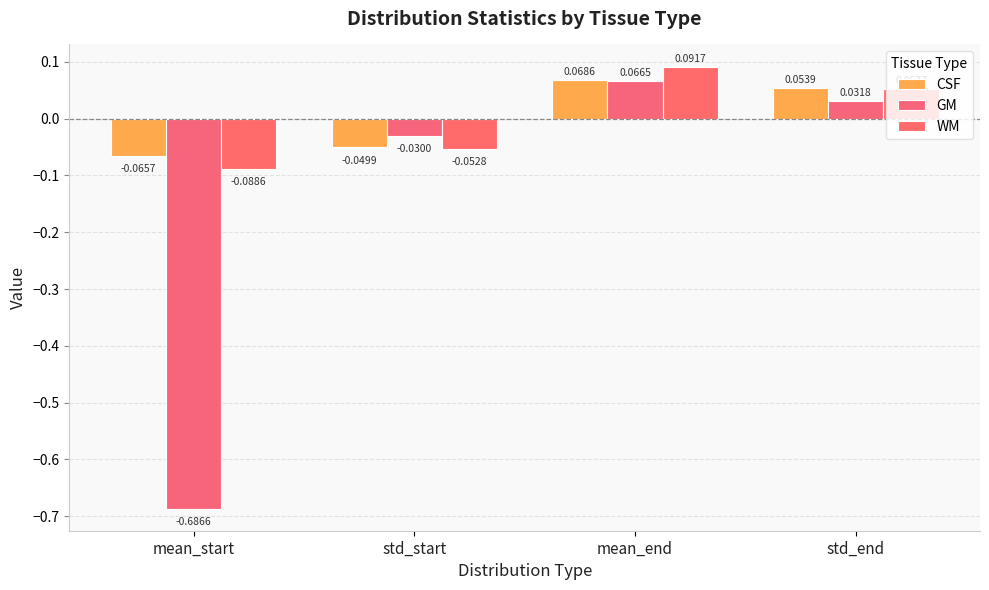

Which series changed the most between std_start and mean_end?

WM